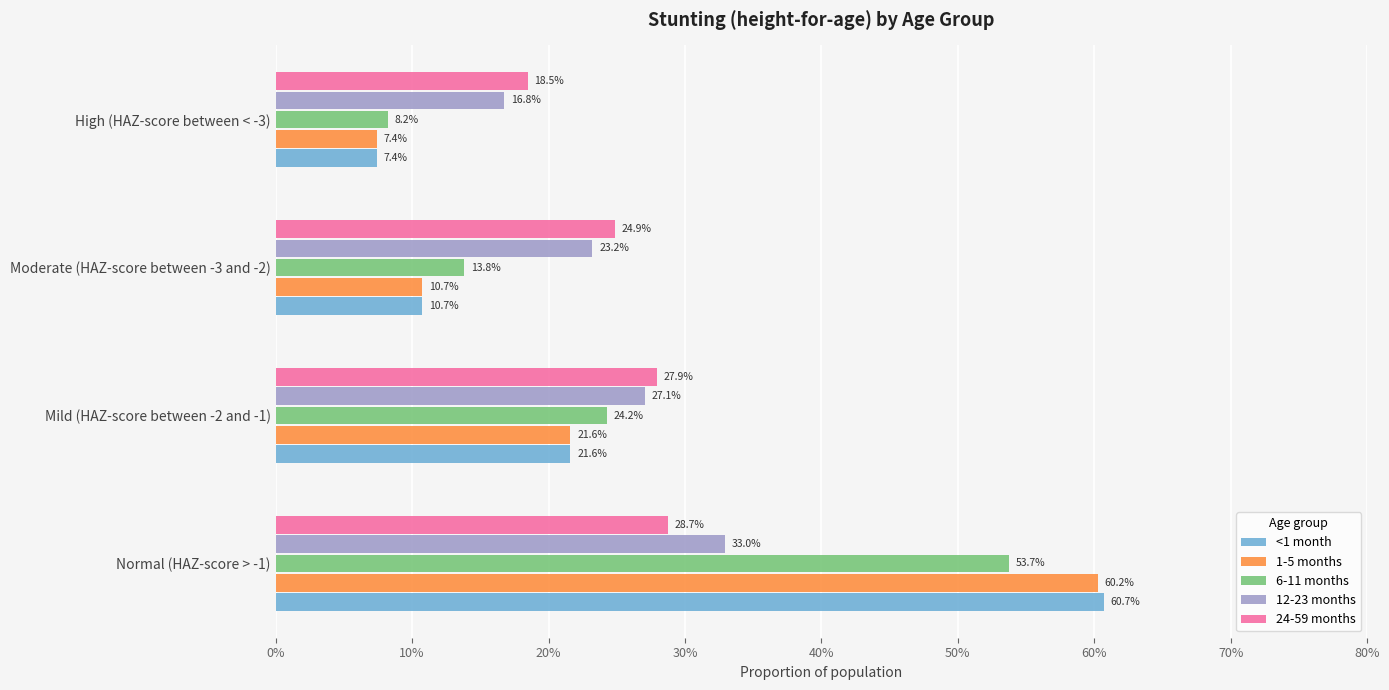

What are all the series names shown in the legend?

<1 month, 1-5 months, 6-11 months, 12-23 months, 24-59 months